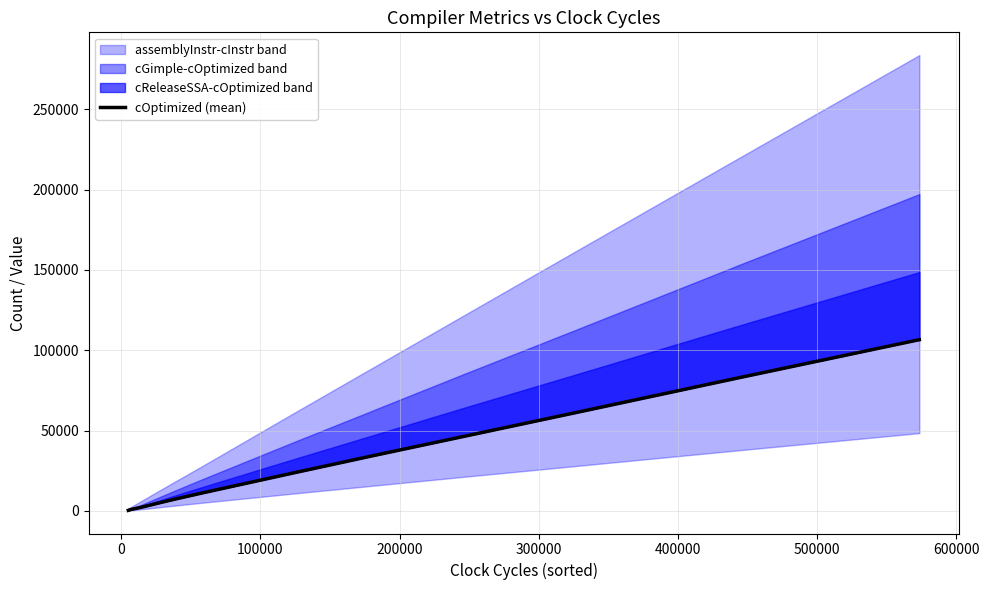

Reading left to right, transcribe all the data shown in this chart.

368	892	2409	4277	4280	4280	7102	7108	11093	24047	33902	33932	46352	62338	62347	62356	82213	82234	106556	106562